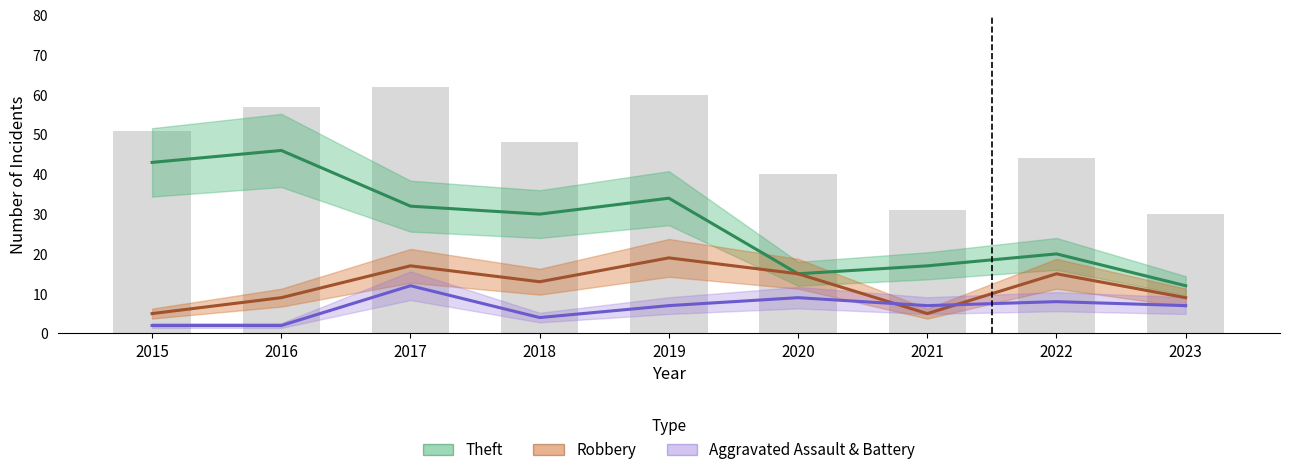

What is the spread (max minus min) of values at 2016?

44